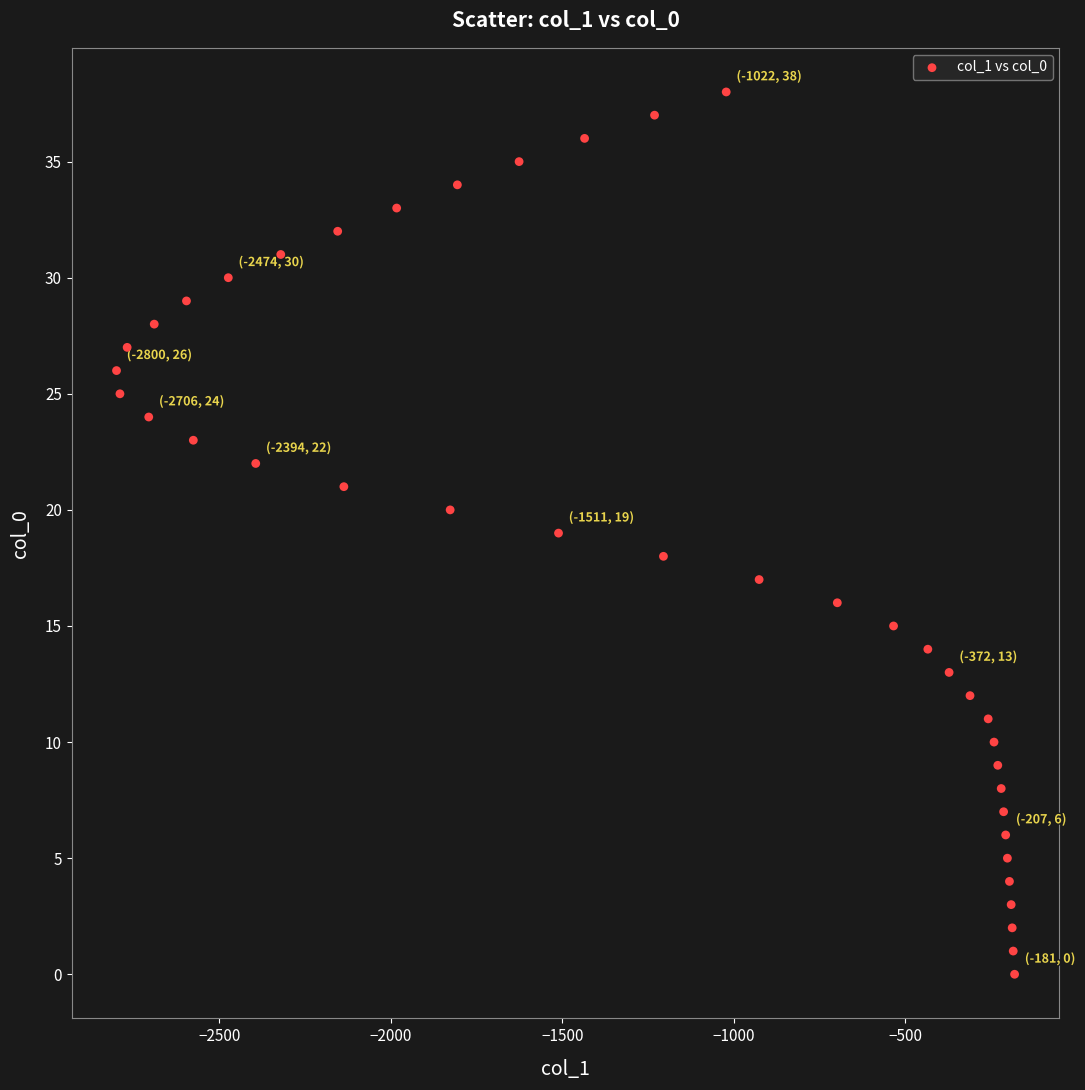

What is the range of X values (max minus min)?

2619